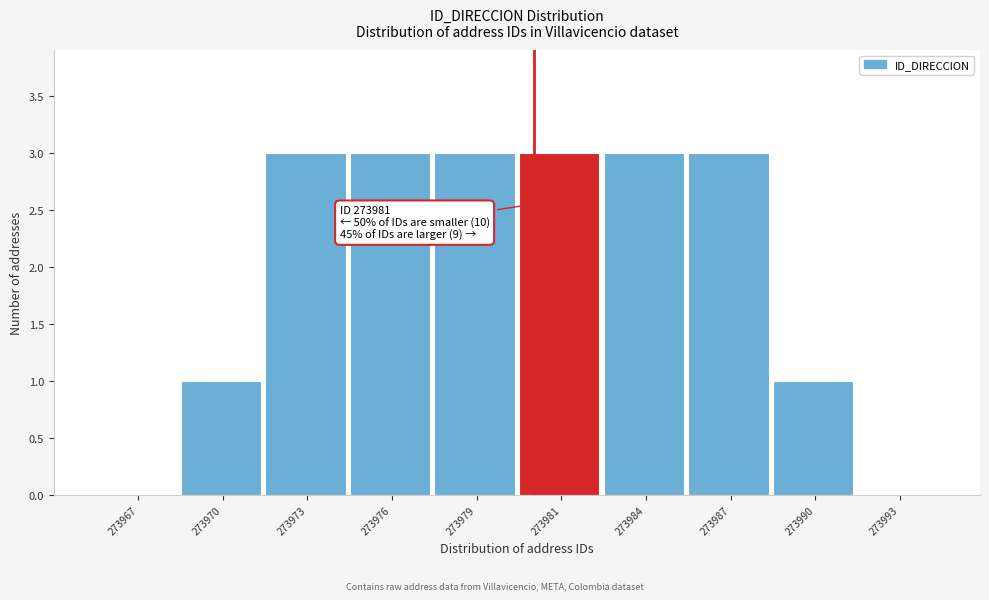

Reading left to right, what are all the values shown in this chart?

273967=0	273970=1	273973=3	273976=3	273979=3	273981=3	273984=3	273987=3	273990=1	273993=0